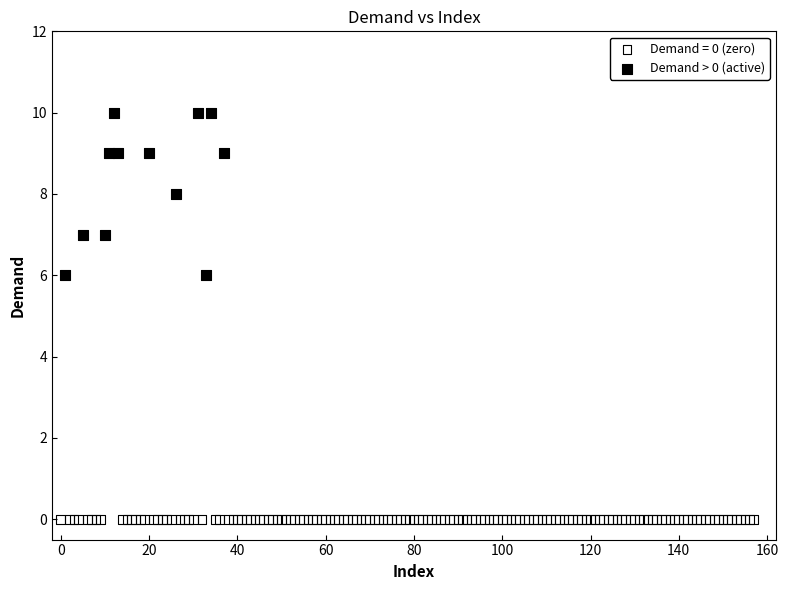

Which series reaches the minimum Y coordinate?

Demand = 0 (zero)